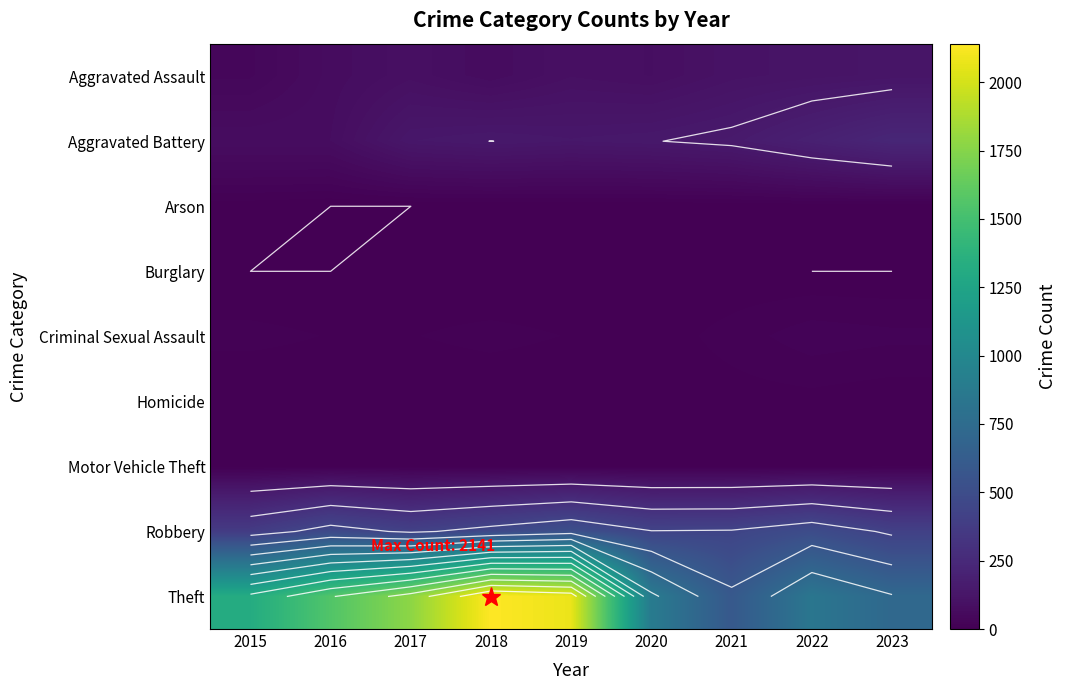

At which label does Aggravated Assault reach its minimum?

2015